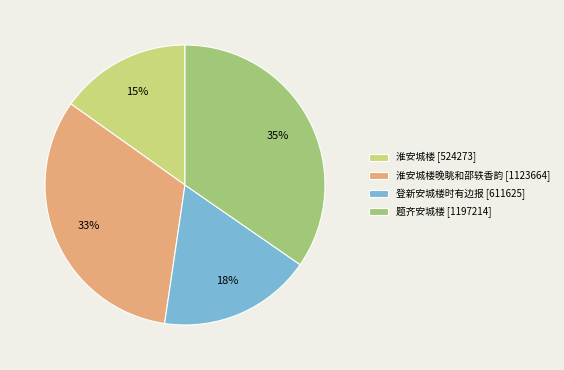

How many slices are in this pie chart?

4